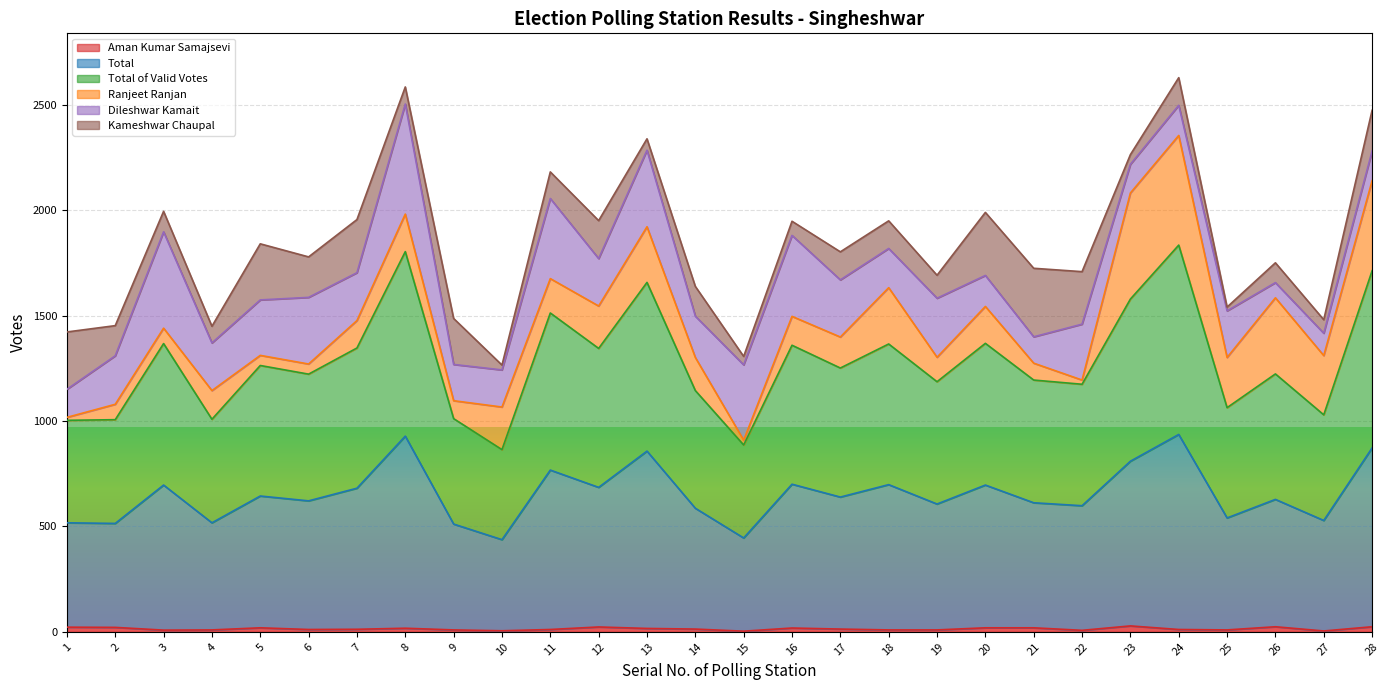

Does the chart display data point markers on the line(s)?

No